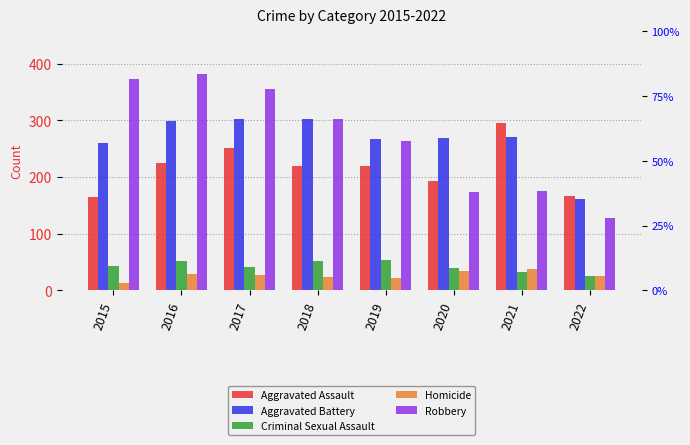

How many values in the Aggravated Battery series exceed 270?

3